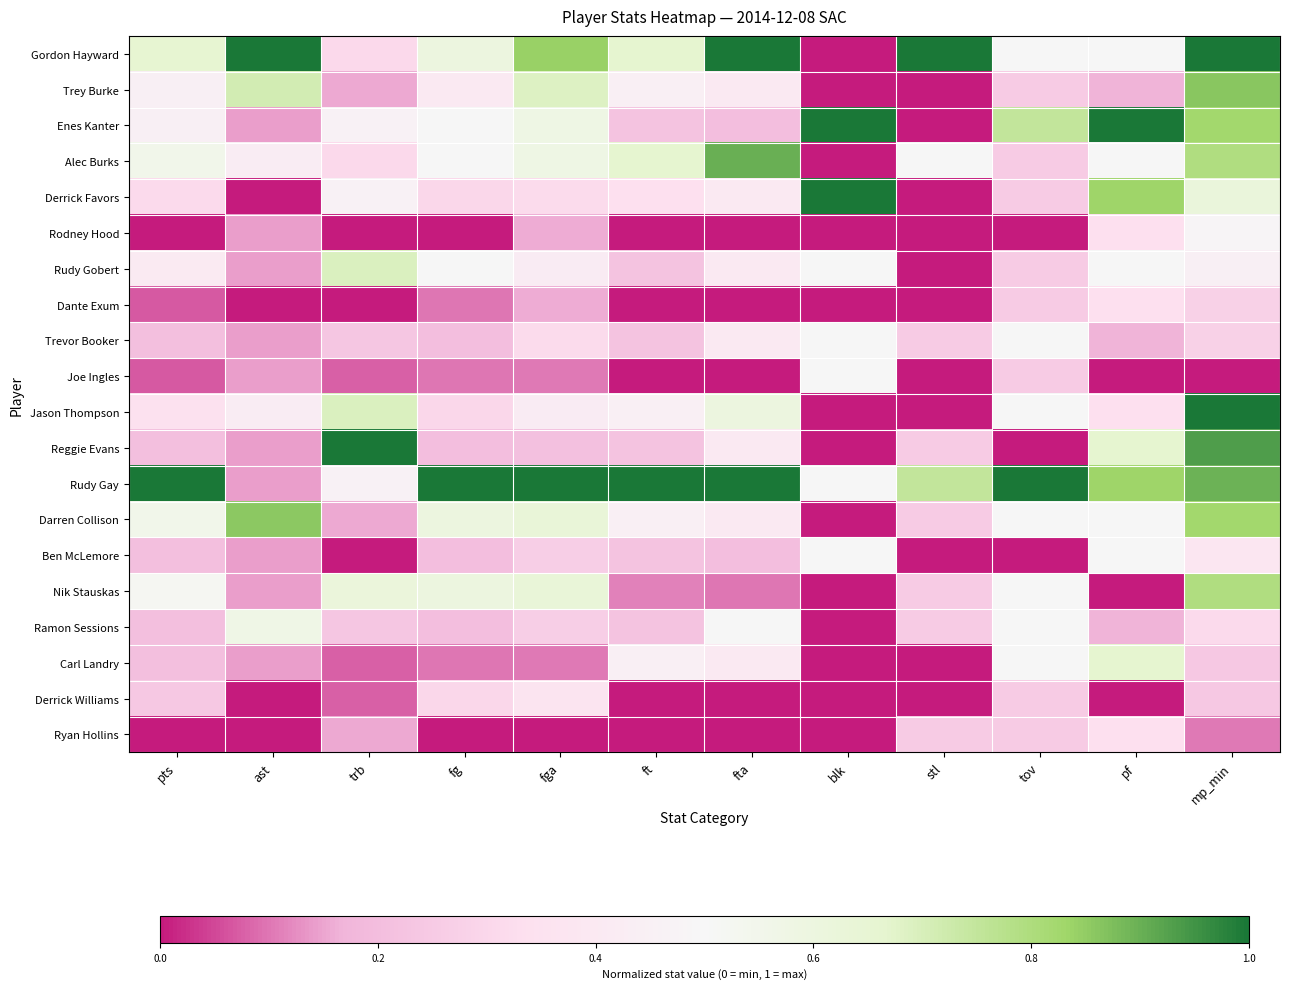

Rank the series at mp_min from lowest to highest value.

Joe Ingles, Ryan Hollins, Carl Landry, Derrick Williams, Dante Exum, Trevor Booker, Ramon Sessions, Ben McLemore, Rudy Gobert, Rodney Hood, Derrick Favors, Alec Burks, Nik Stauskas, Enes Kanter, Darren Collison, Trey Burke, Rudy Gay, Reggie Evans, Gordon Hayward, Jason Thompson